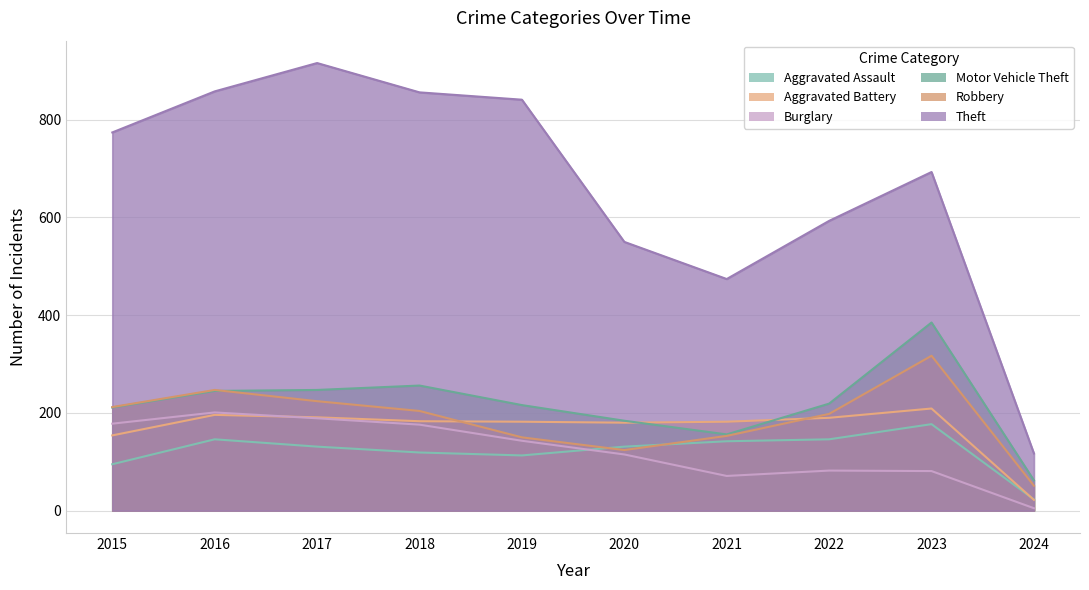

Reading right to left, extract all data points from this chart.

Aggravated Assault: 2024=23	2023=177	2022=146	2021=142	2020=131	2019=113	2018=119	2017=131	2016=146	2015=95
Aggravated Battery: 2024=22	2023=209	2022=190	2021=182	2020=180	2019=182	2018=183	2017=191	2016=196	2015=154
Burglary: 2024=5	2023=81	2022=82	2021=71	2020=115	2019=143	2018=176	2017=189	2016=201	2015=178
Motor Vehicle Theft: 2024=62	2023=385	2022=219	2021=156	2020=184	2019=216	2018=256	2017=247	2016=245	2015=211
Robbery: 2024=51	2023=317	2022=198	2021=153	2020=124	2019=150	2018=204	2017=224	2016=247	2015=212
Theft: 2024=117	2023=693	2022=593	2021=474	2020=550	2019=841	2018=856	2017=916	2016=858	2015=774